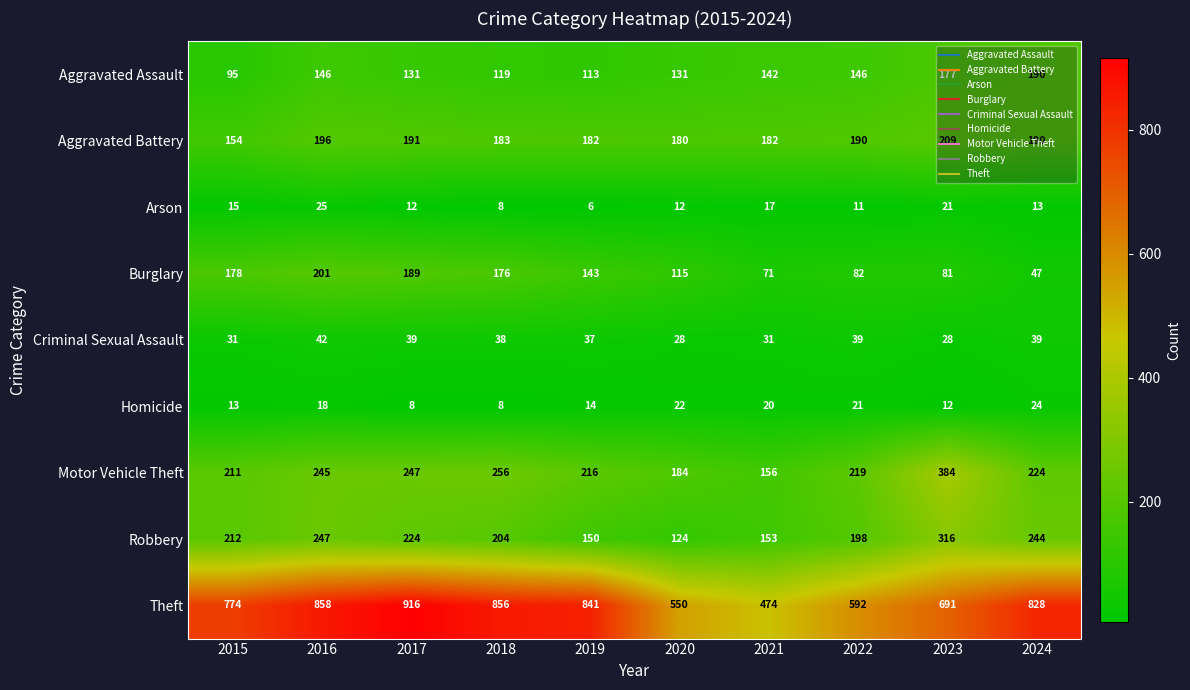

Where is Robbery nearest to the value 220?

2017